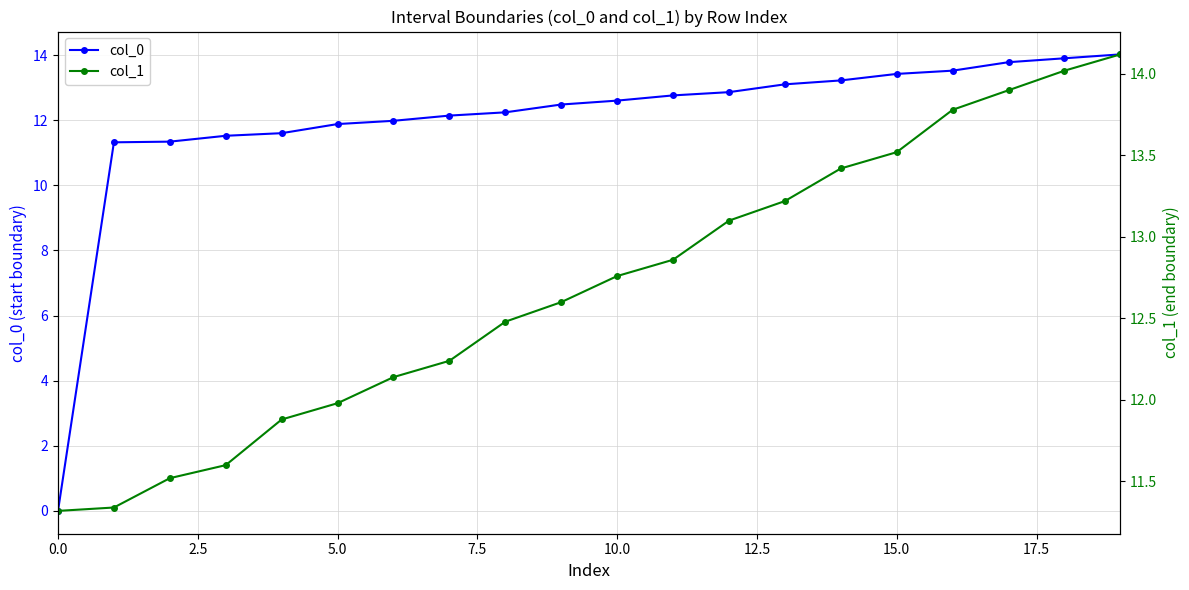

The col_0 series shows 18.3 at 5.0. True or false?

False